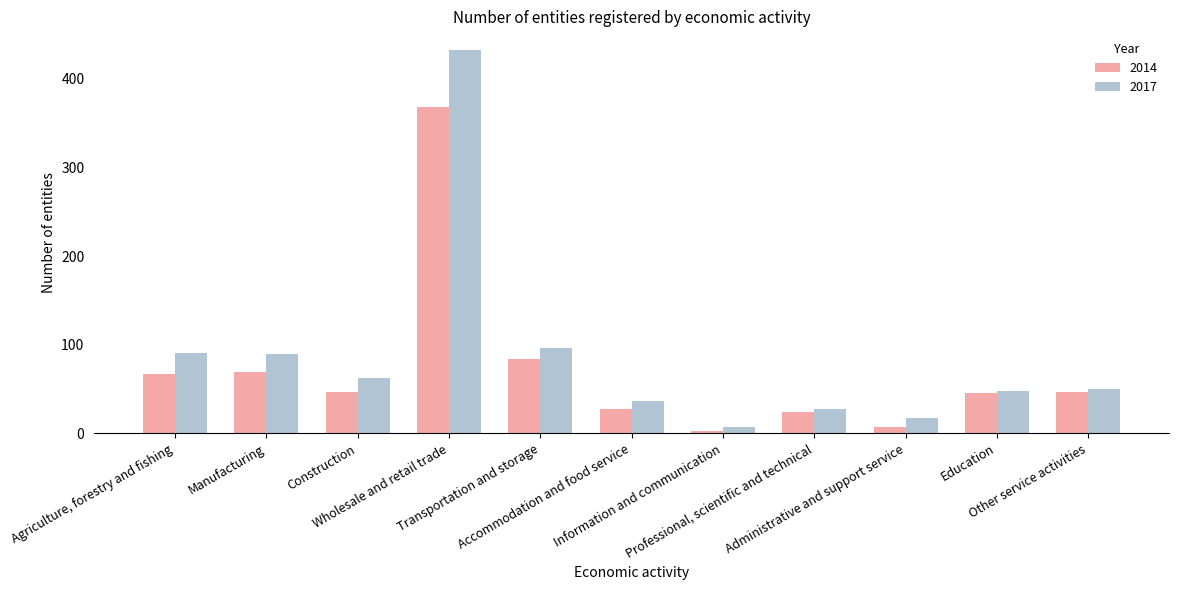

What is the minimum value shown in the chart?

3